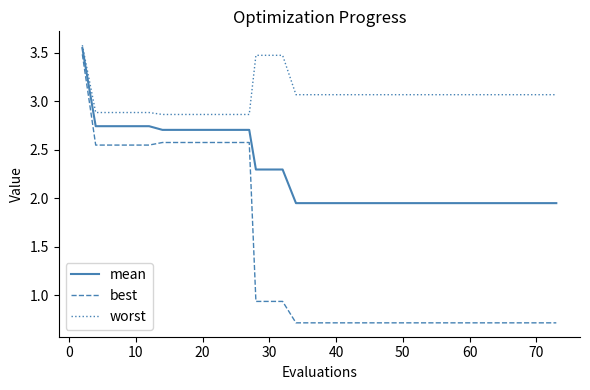

Rank the series by their maximum value, from lowest to highest.

best, mean, worst